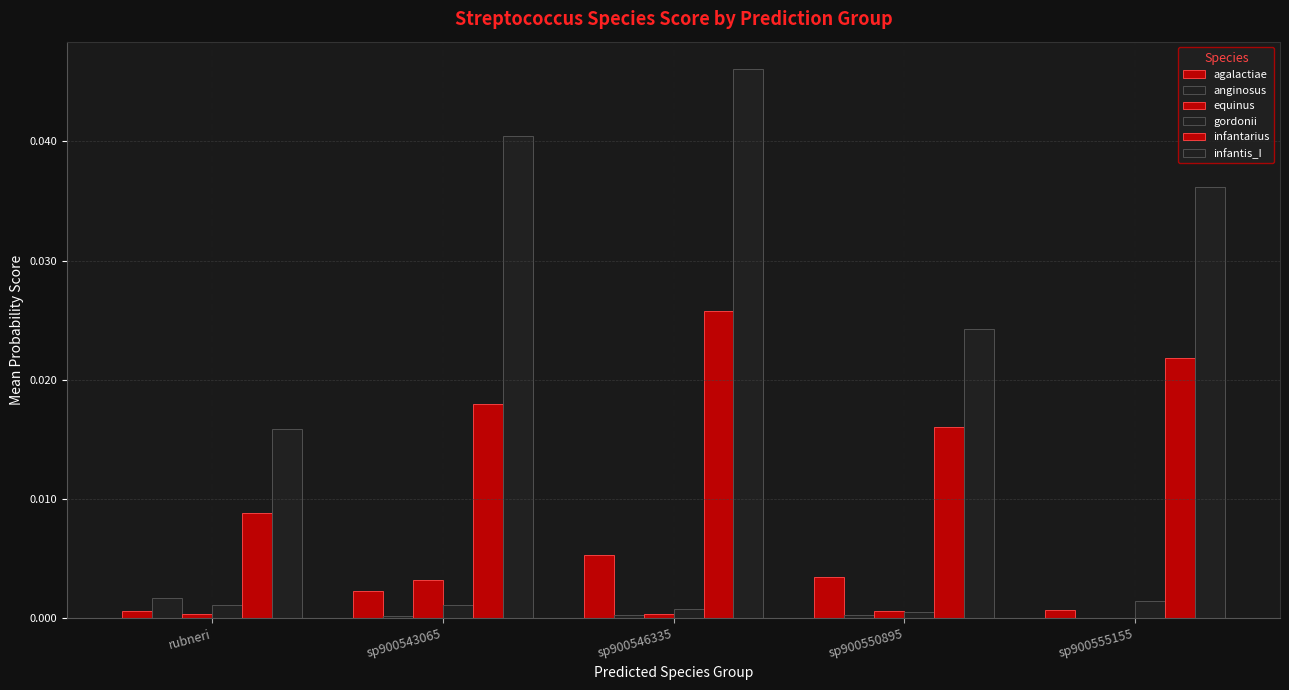

The value of infantarius at rubneri is 0.0. True or false?

False